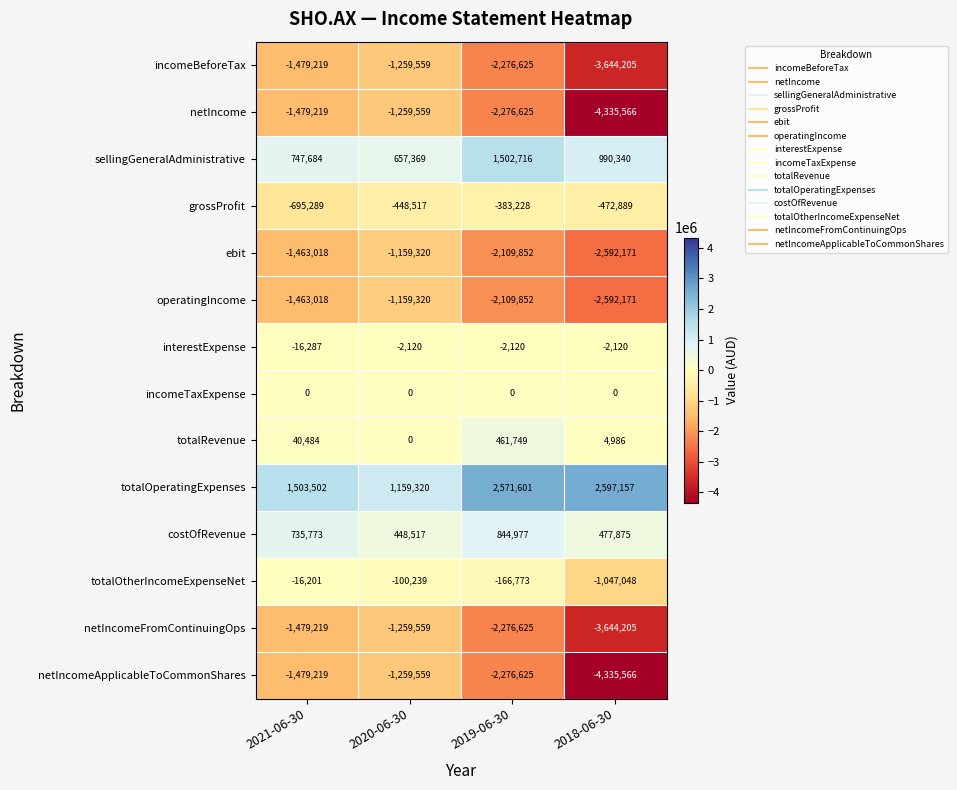

What is the difference between the costOfRevenue values at 2021-06-30 and 2018-06-30?

257898